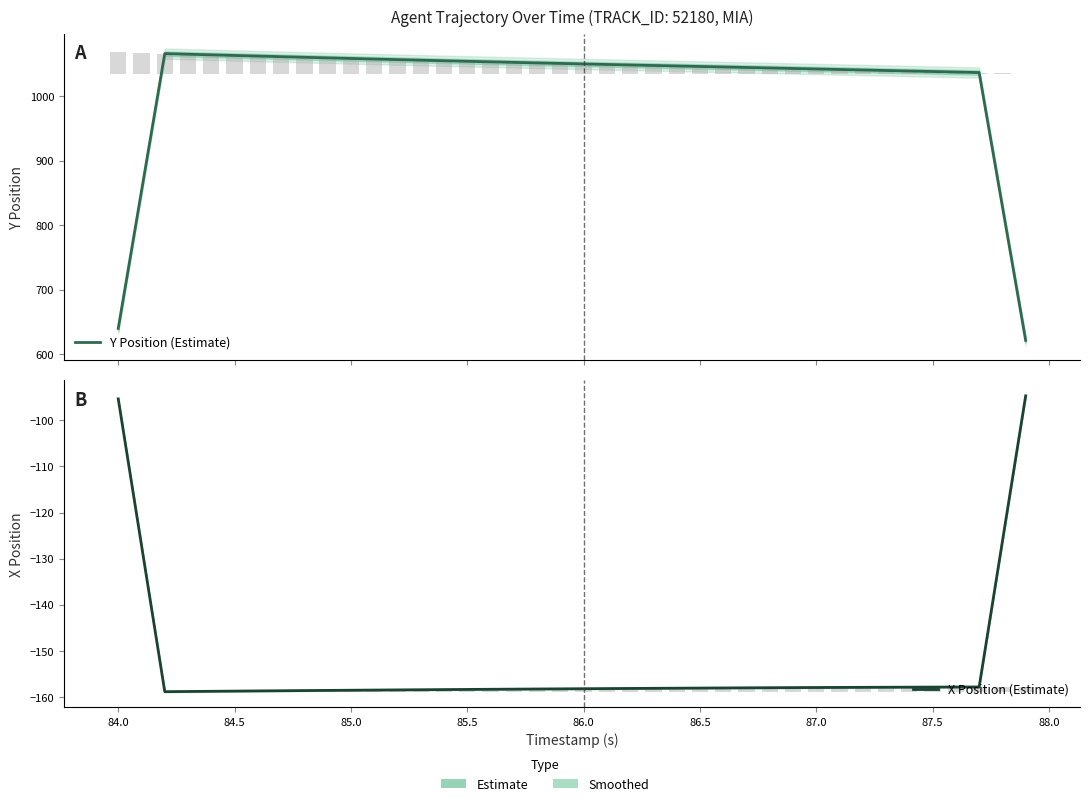

Which series has the widest spread of values?

Y Position (Estimate)